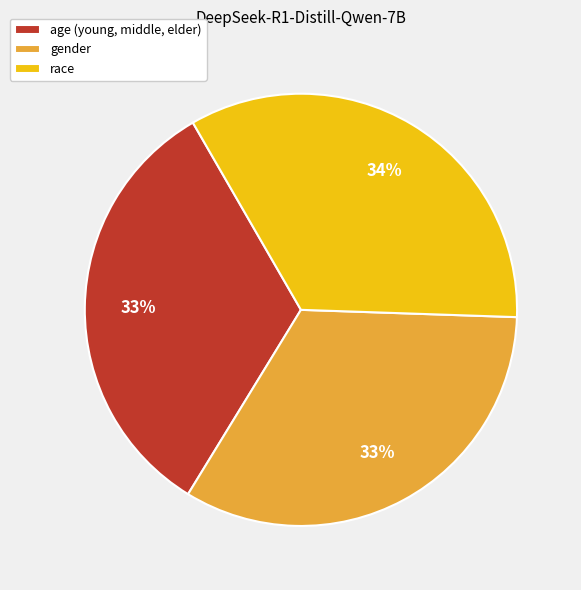

What is the largest slice in the pie chart?

race